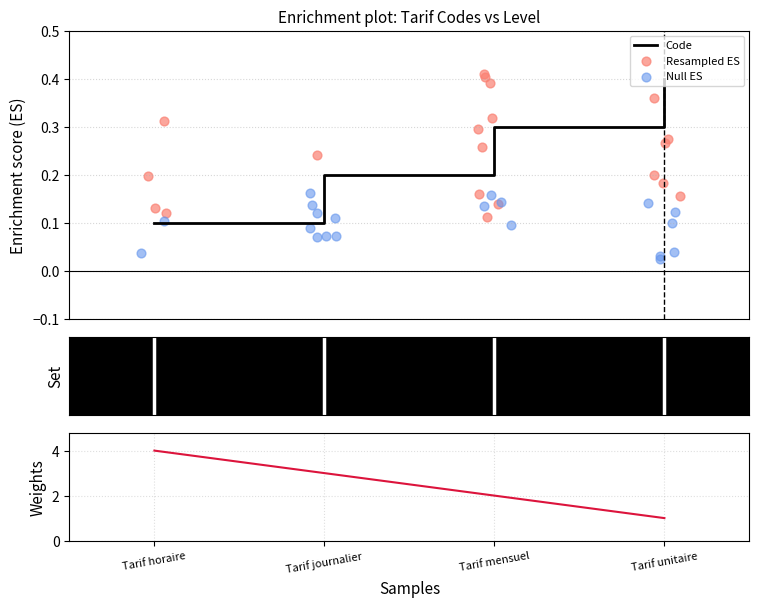

What is the change in value from Tarif mensuel to Tarif unitaire?

-1